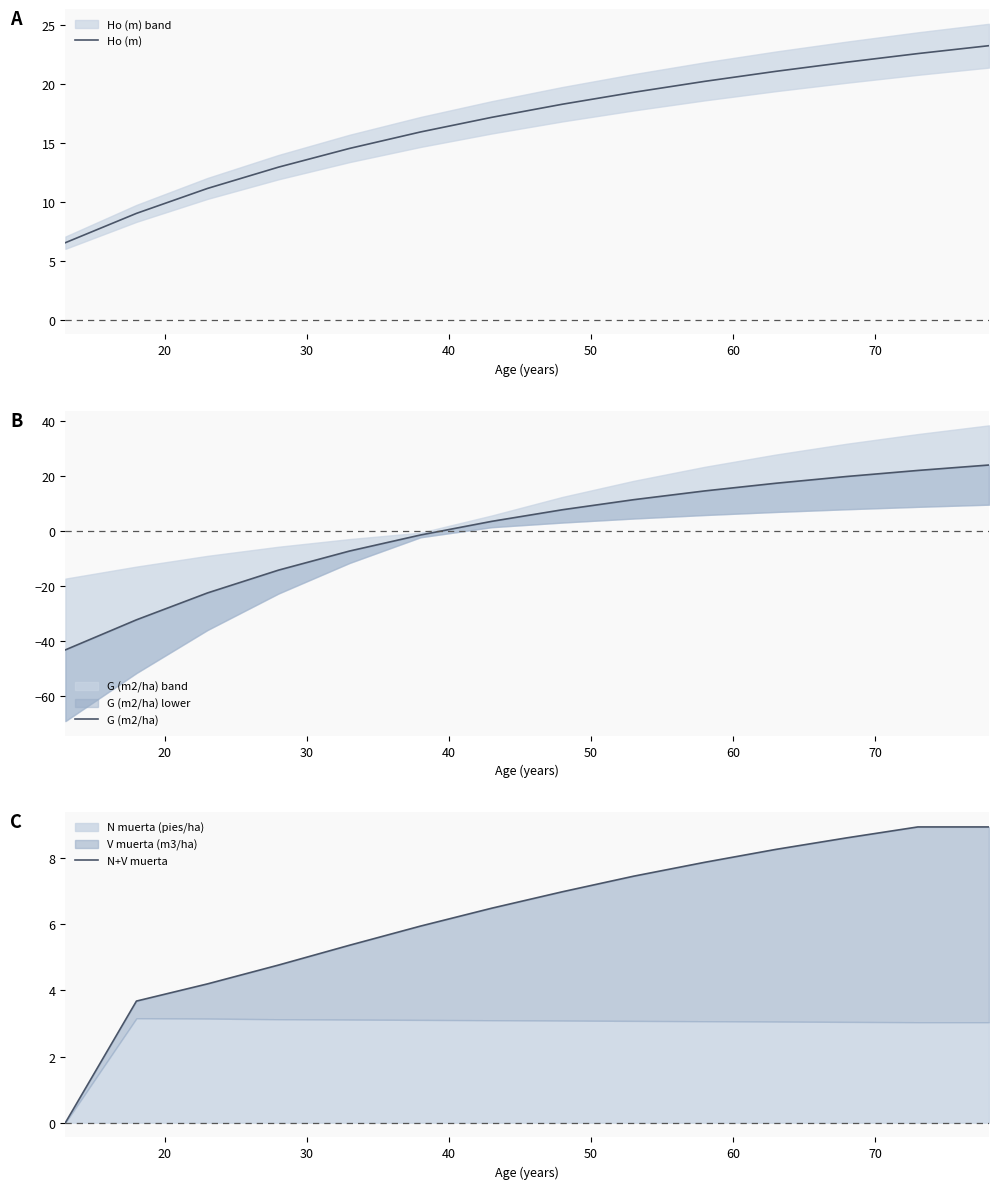

What is the average value of the N+V muerta series?

6.3